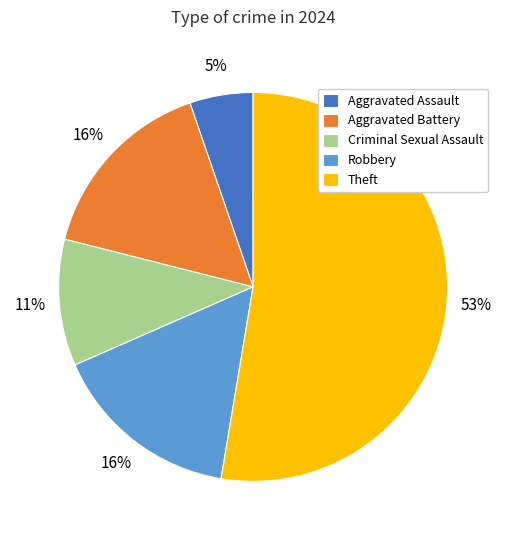

To the nearest percent, what is the combined percentage of Aggravated Battery and Aggravated Assault?

21%